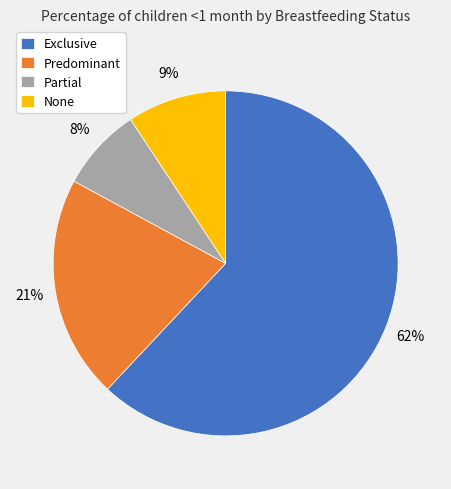

To the nearest percent, what percentage of the pie is Partial?

8%